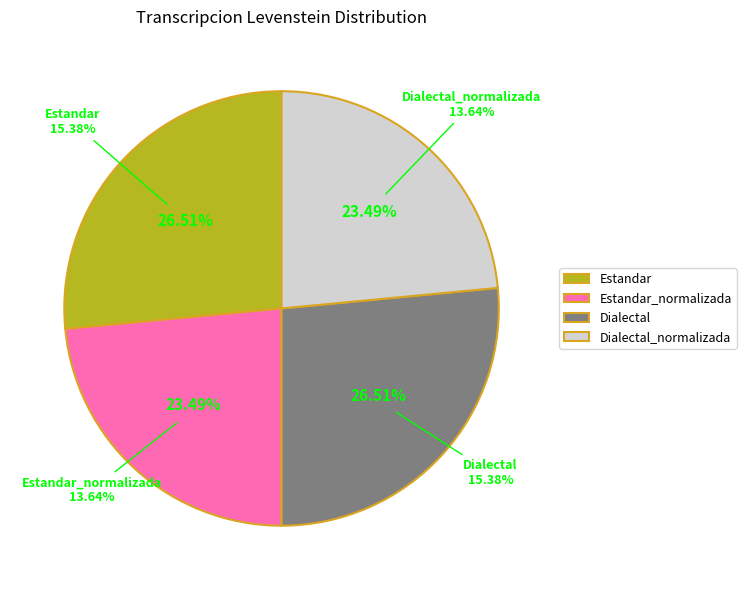

What percentage is the Dialectal_normalizada slice, to the nearest percent?

23%